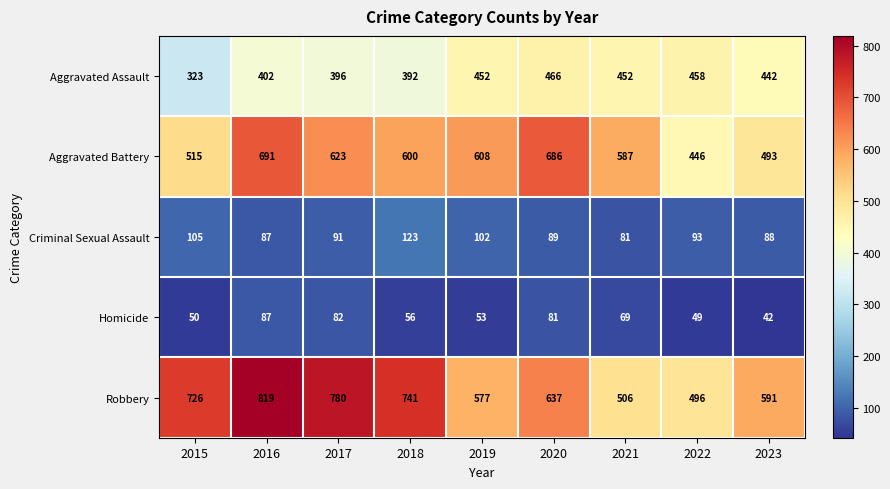

The value of Homicide at 2022 is 29. True or false?

False